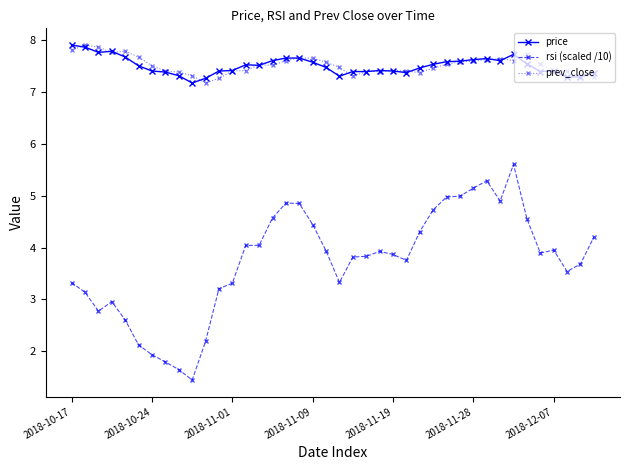

True or false: price has more than 1 interior local peaks.

True